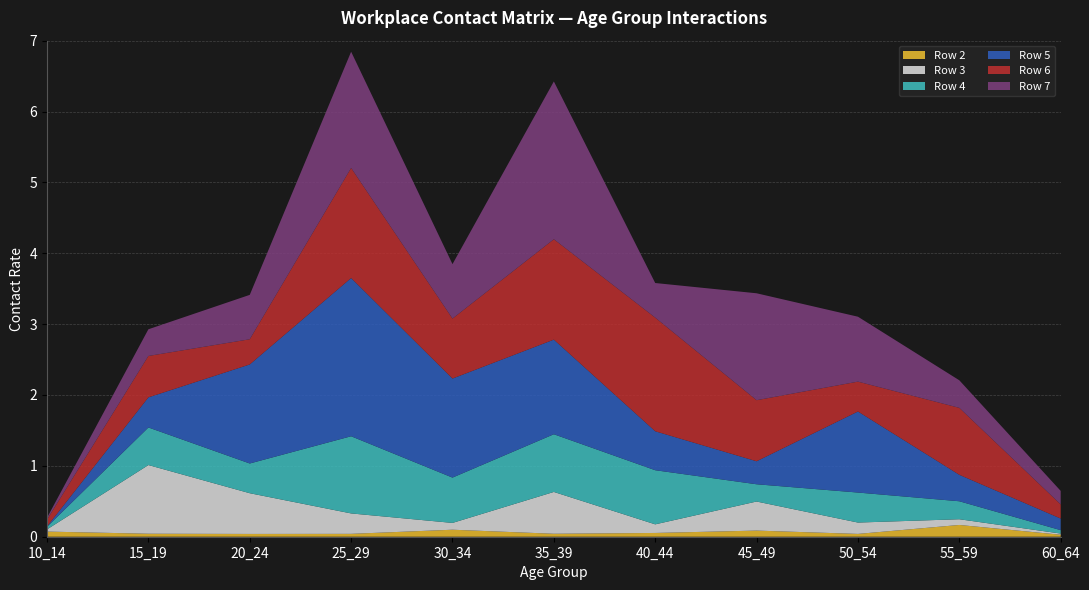

Reading right to left, extract all data points from this chart.

Row 2: 60_64=0.0	55_59=0.2	50_54=0.0	45_49=0.1	40_44=0.1	35_39=0.0	30_34=0.1	25_29=0.0	20_24=0.0	15_19=0.0	10_14=0.1
Row 3: 60_64=0.0	55_59=0.1	50_54=0.2	45_49=0.4	40_44=0.1	35_39=0.6	30_34=0.1	25_29=0.3	20_24=0.6	15_19=1.0	10_14=0.0
Row 4: 60_64=0.0	55_59=0.3	50_54=0.4	45_49=0.2	40_44=0.8	35_39=0.8	30_34=0.6	25_29=1.1	20_24=0.4	15_19=0.5	10_14=0.0
Row 5: 60_64=0.2	55_59=0.4	50_54=1.1	45_49=0.3	40_44=0.5	35_39=1.3	30_34=1.4	25_29=2.2	20_24=1.4	15_19=0.4	10_14=0.0
Row 6: 60_64=0.2	55_59=0.9	50_54=0.4	45_49=0.9	40_44=1.6	35_39=1.4	30_34=0.8	25_29=1.6	20_24=0.4	15_19=0.6	10_14=0.1
Row 7: 60_64=0.2	55_59=0.4	50_54=0.9	45_49=1.5	40_44=0.5	35_39=2.2	30_34=0.8	25_29=1.6	20_24=0.6	15_19=0.4	10_14=0.0